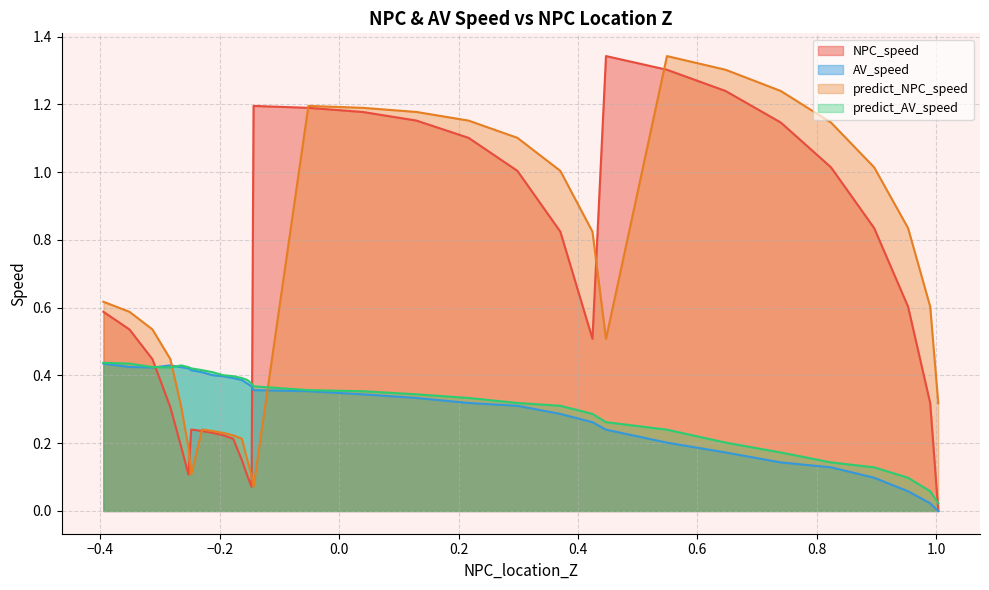

Which series ends up on top after the final intersection of NPC_speed and predict_AV_speed?

NPC_speed